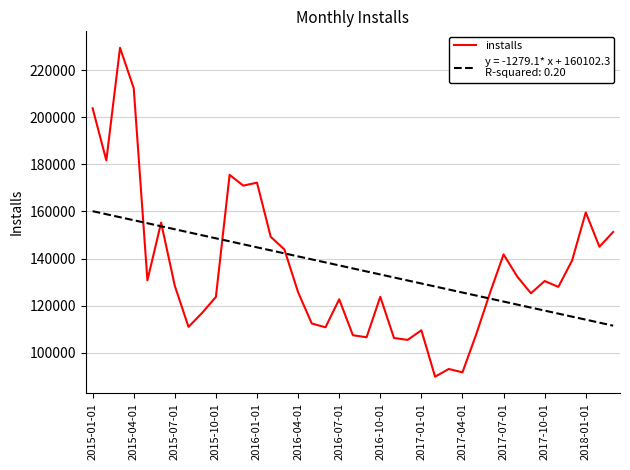

What is the smallest value displayed?

89828.0